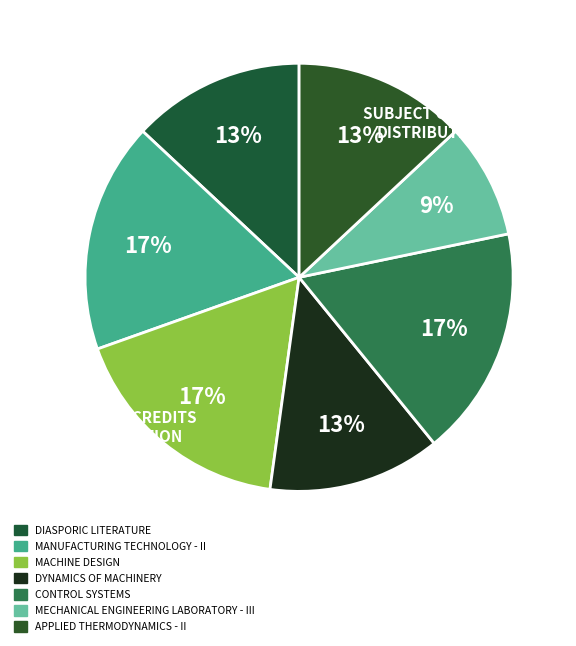

How many segments does this pie chart have?

7